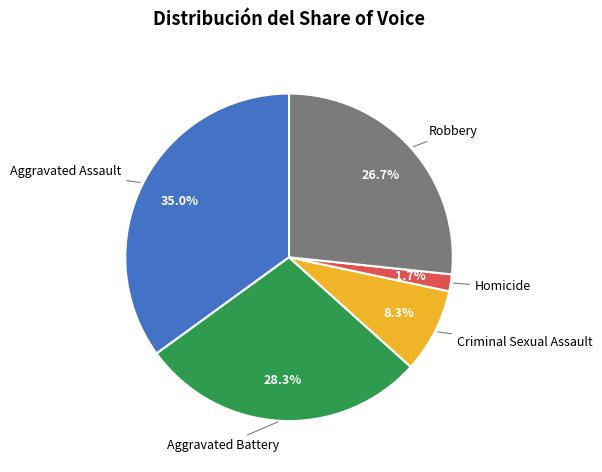

Is there a majority slice in this chart?

No